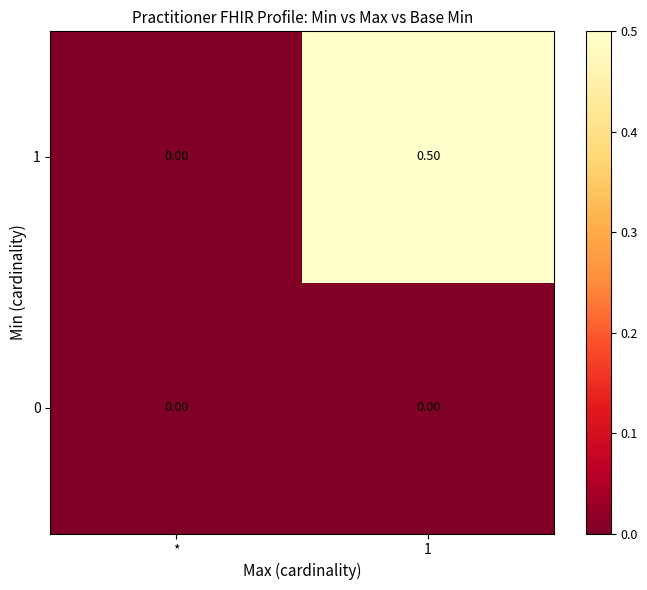

Rank the series by their average value, from highest to lowest.

1, 0